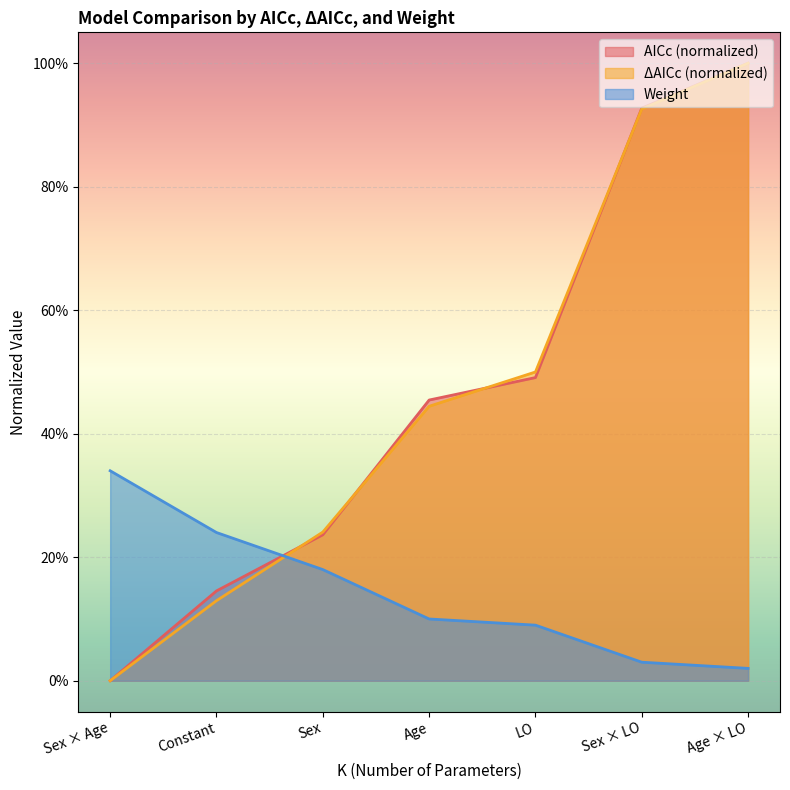

True or false: ΔAICc and AICc cross at least once.

True